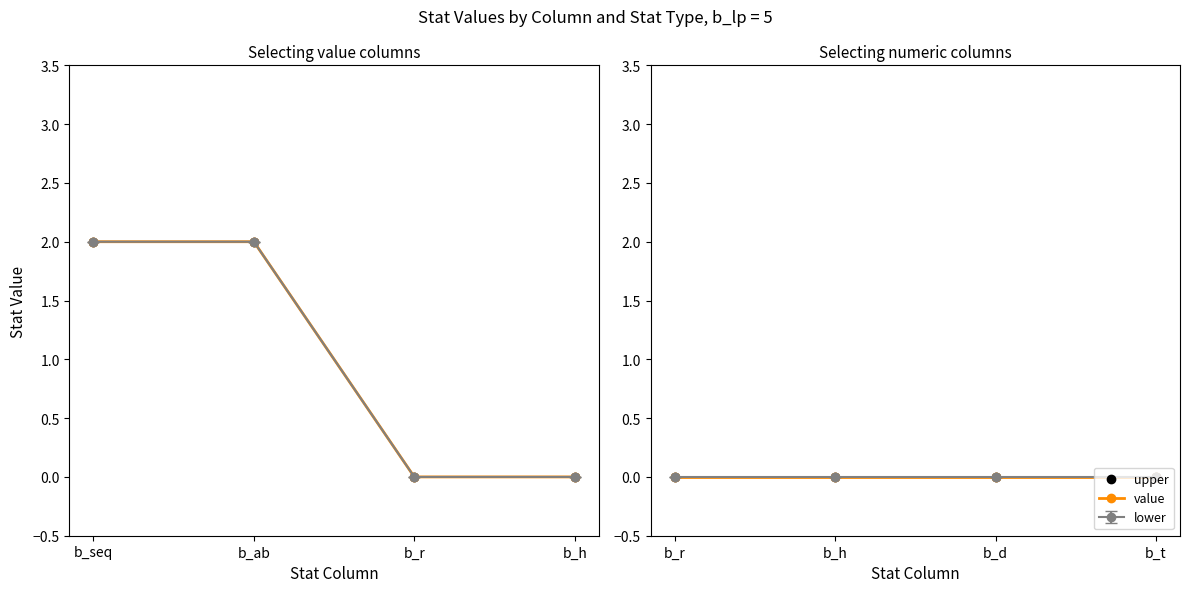

Which series has the largest total across all categories?

value